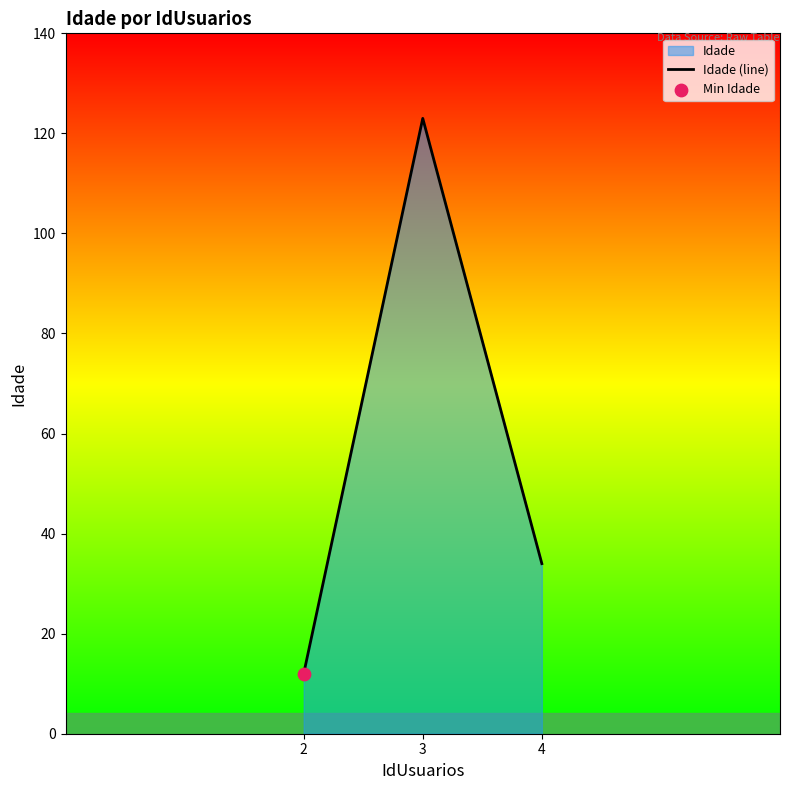

What is the change in value from 3 to 4?

-89